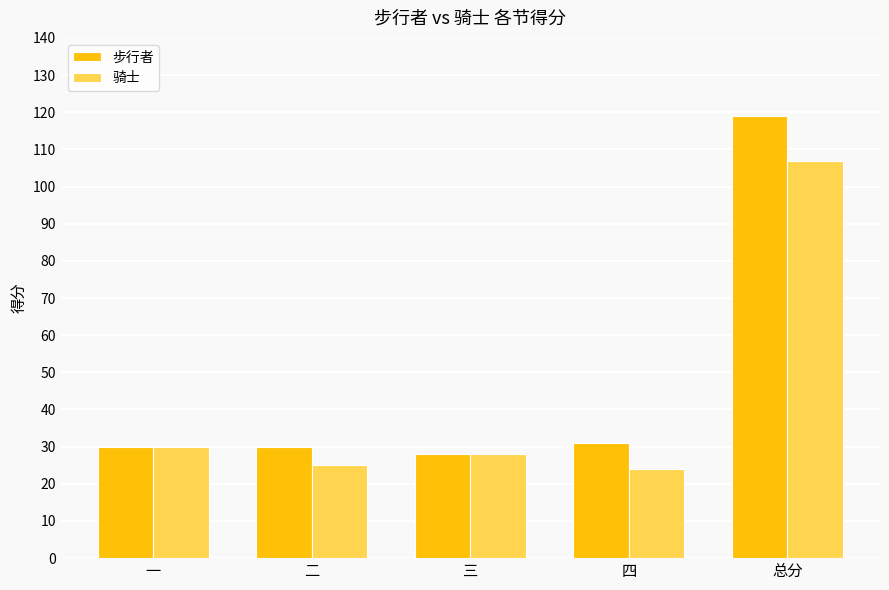

What is the approximate value of 步行者 at 二, to the nearest 5?

30